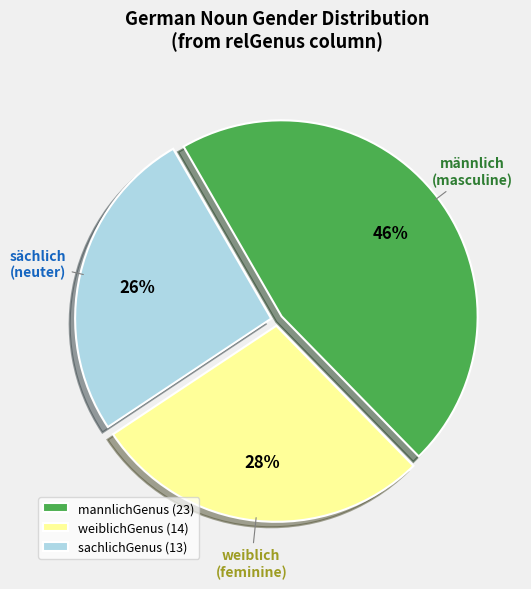

How many segments does this pie chart have?

3